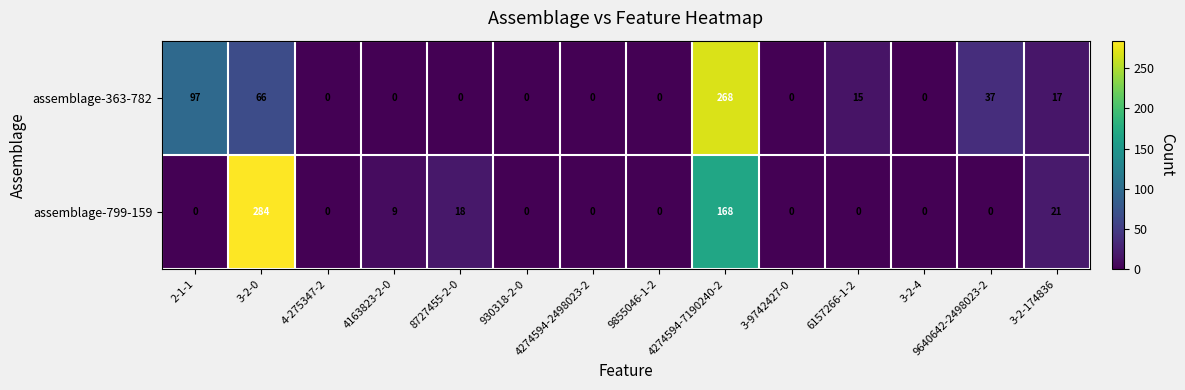

Is it true that assemblage-799-159 equals 9 at 4163823-2-0?

True